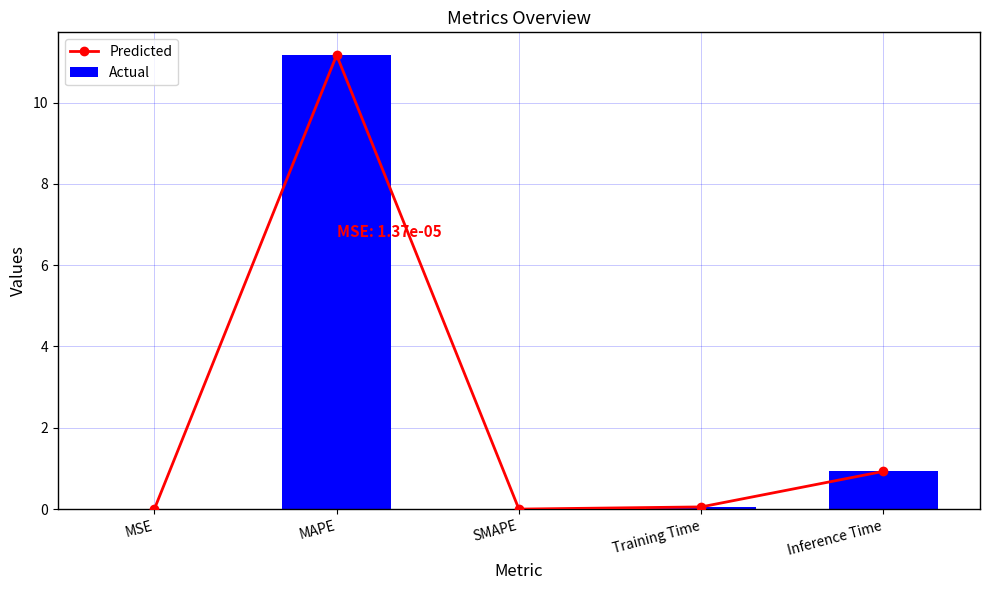

What is the difference between the Predicted values at MSE and Inference Time?

0.9